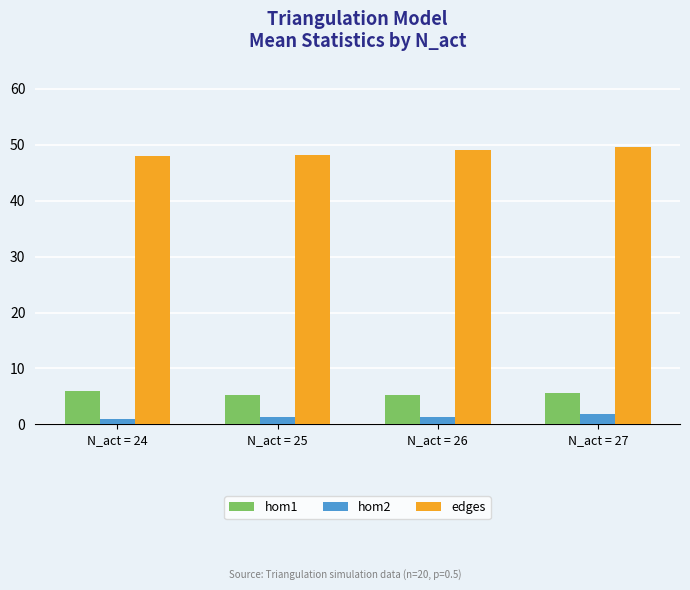

What are all the series names shown in the legend?

hom1, hom2, edges